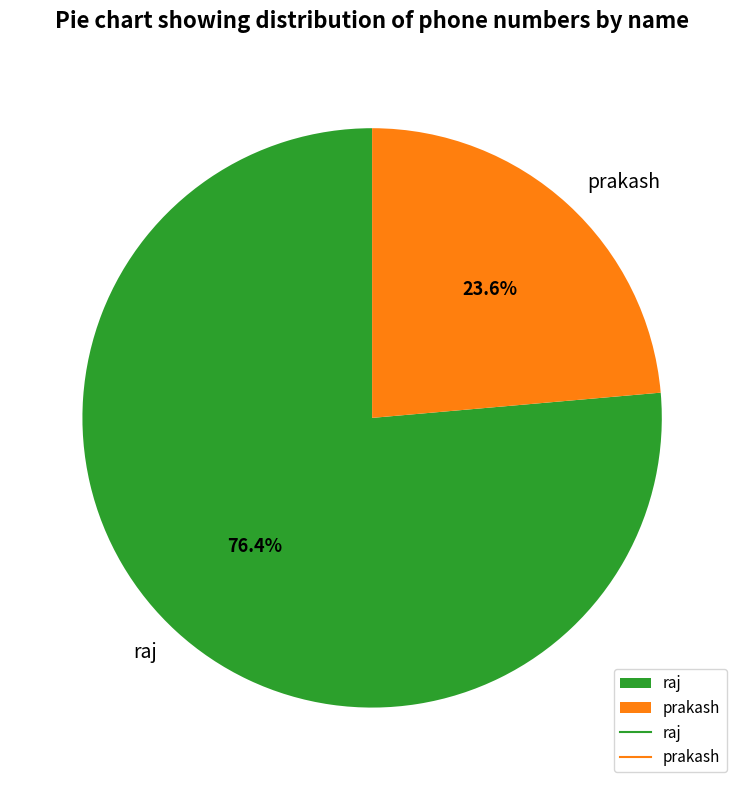

Rank the categories by value from lowest to highest.

prakash, raj